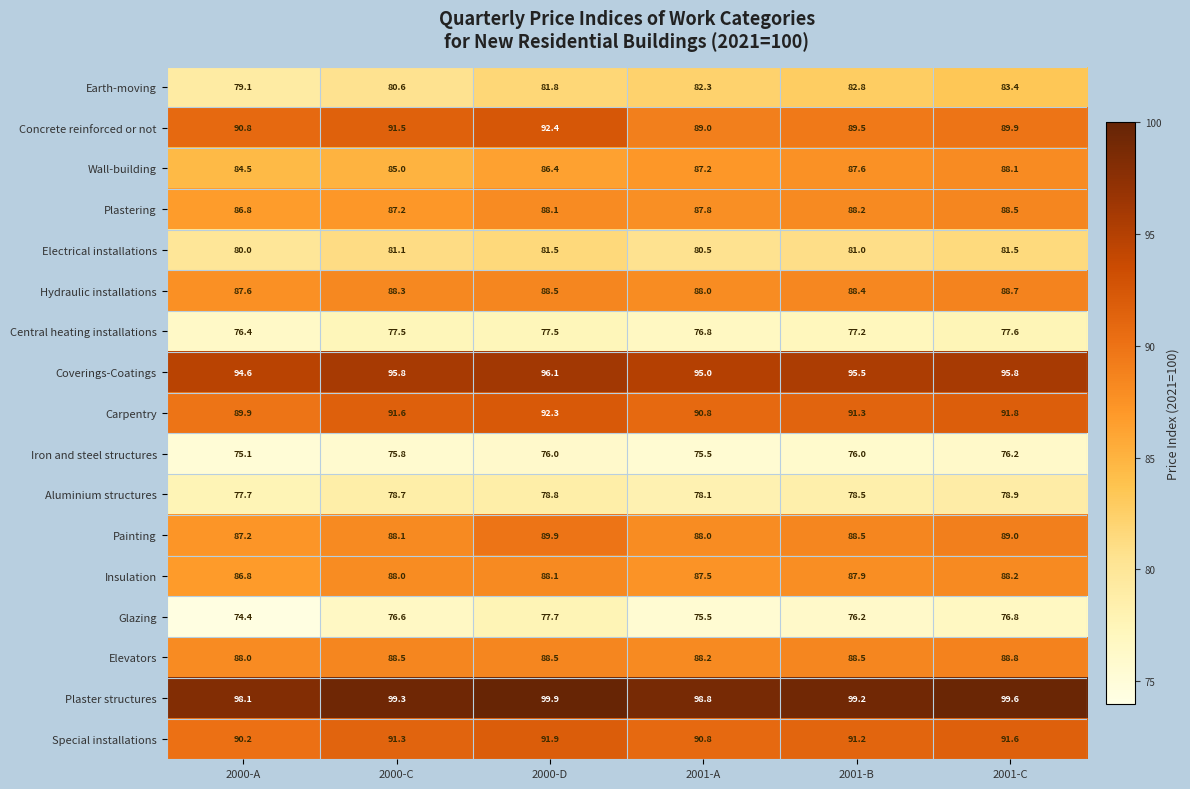

Count the number of categories in the chart.

6